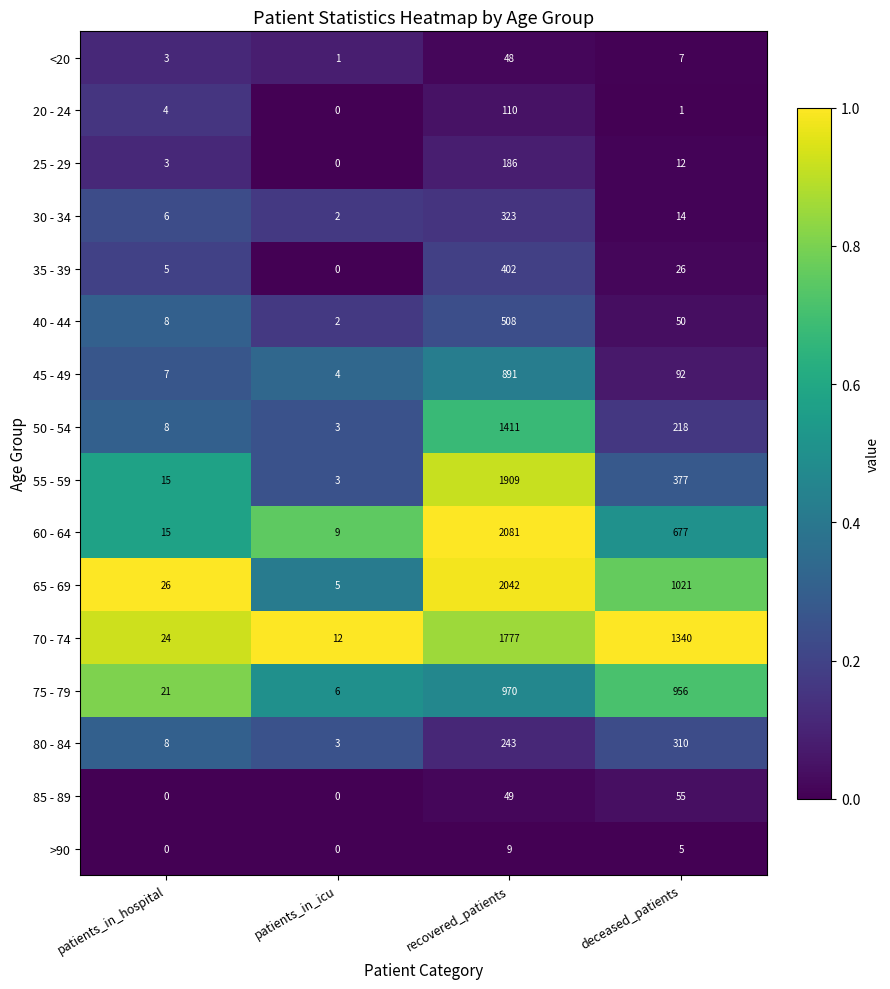

What is the total value across all series at recovered_patients?

6.2